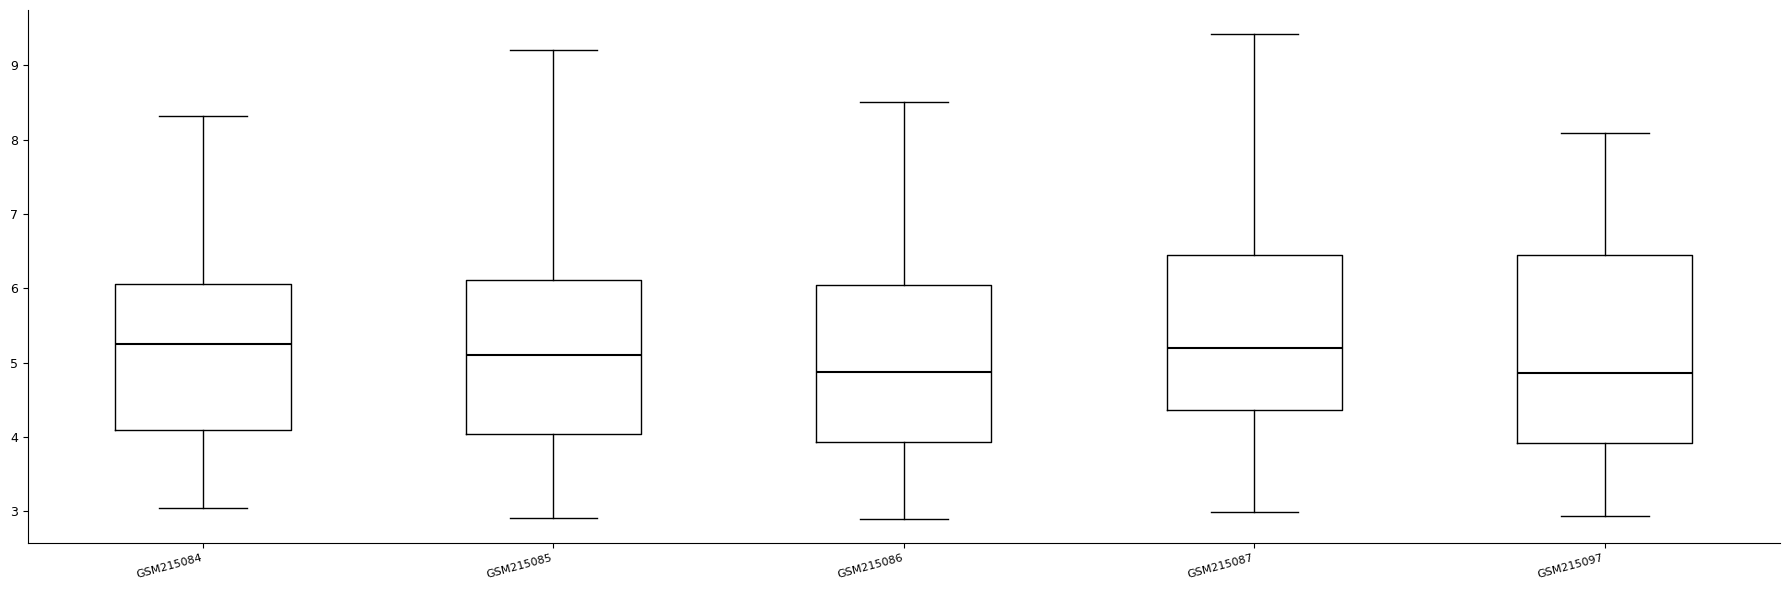

Reading left to right, transcribe this box plot: for each box, give where its median line is, the range the box spans, and where its two whiskers end, as read against the y-axis. The values are not printed on the chart, so give them approximately, as read against the axis.

GSM215084: median 5.2, box 4.1 to 6.1, whiskers 3.0 to 8.3
GSM215085: median 5.1, box 4.0 to 6.1, whiskers 2.9 to 9.2
GSM215086: median 4.9, box 3.9 to 6.0, whiskers 2.9 to 8.5
GSM215087: median 5.2, box 4.4 to 6.4, whiskers 3.0 to 9.4
GSM215097: median 4.9, box 3.9 to 6.5, whiskers 2.9 to 8.1